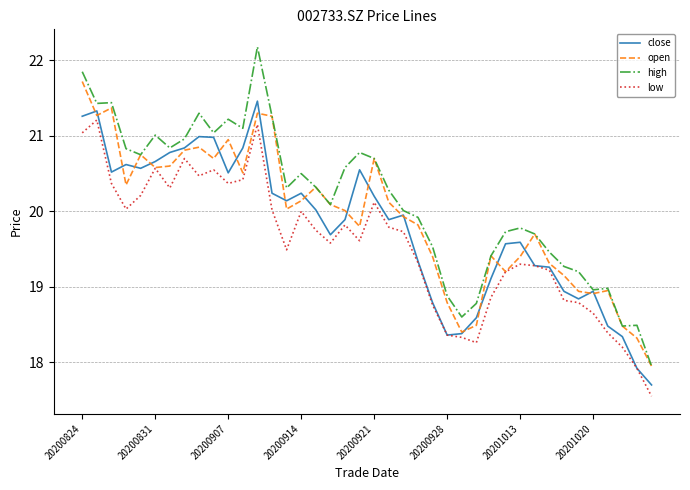

List the series in order of their peak value, highest first.

high, open, close, low